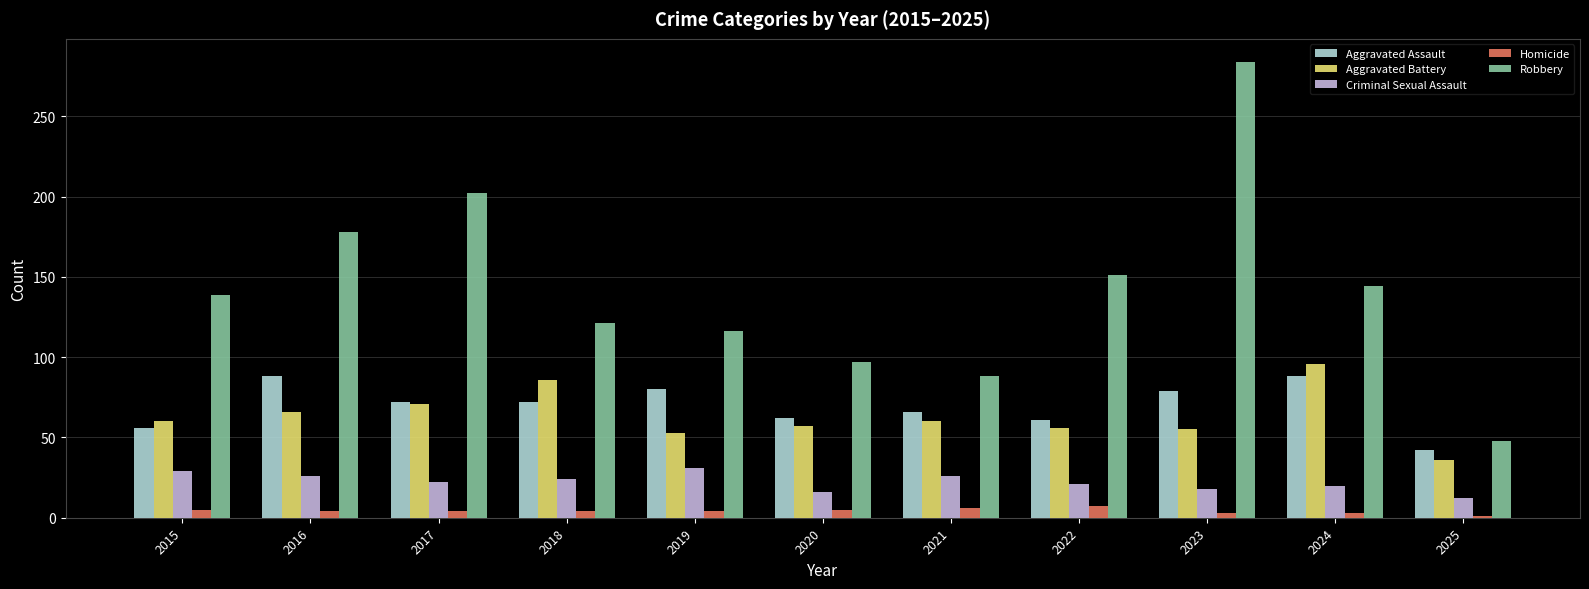

Is it true that Robbery equals 139 at 2015?

True